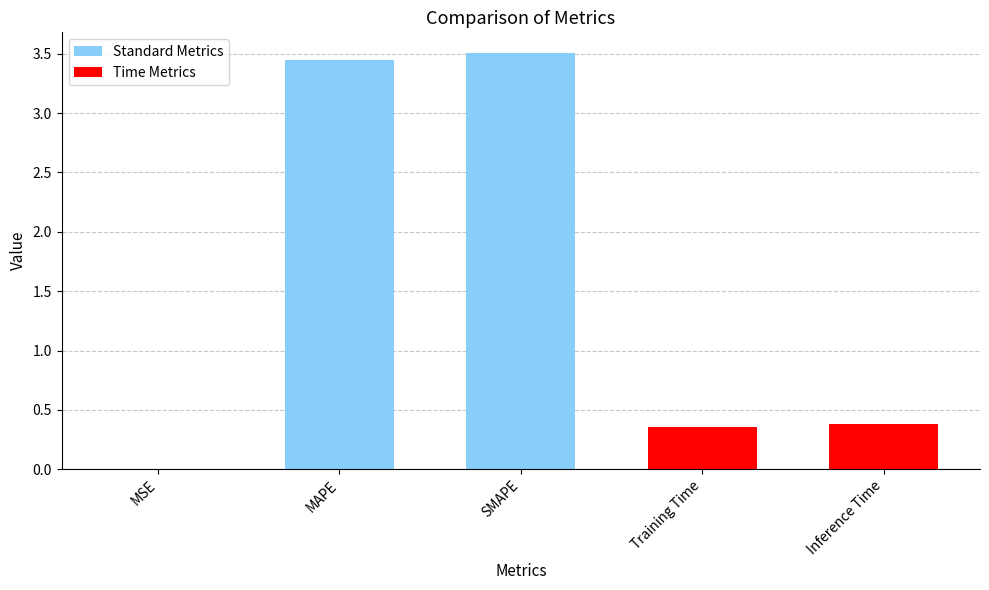

Is it true that the value at SMAPE is 1.9?

False